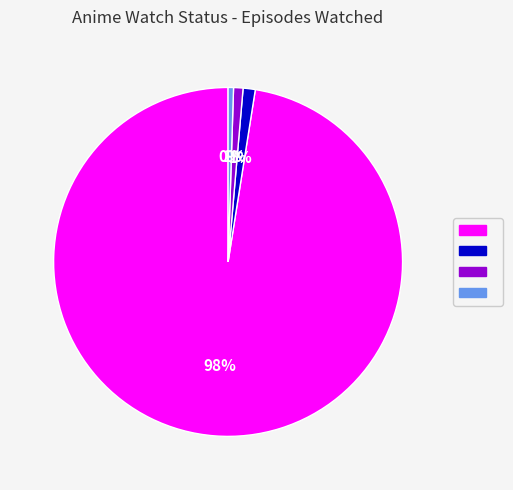

To the nearest percent, what is the average slice percentage?

25%